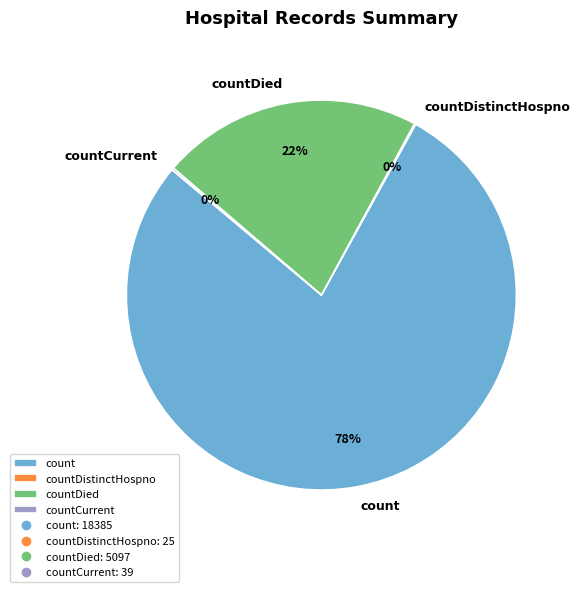

True or false: count accounts for 78% of the total.

True